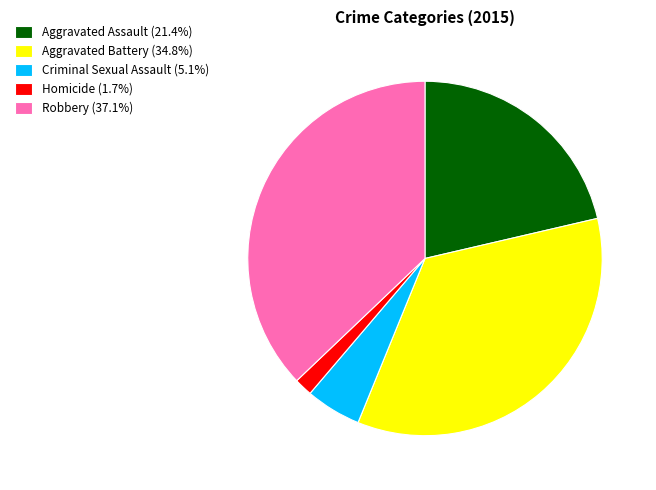

Is the sum of Robbery (37.1%) and Homicide (1.7%) greater than half?

No